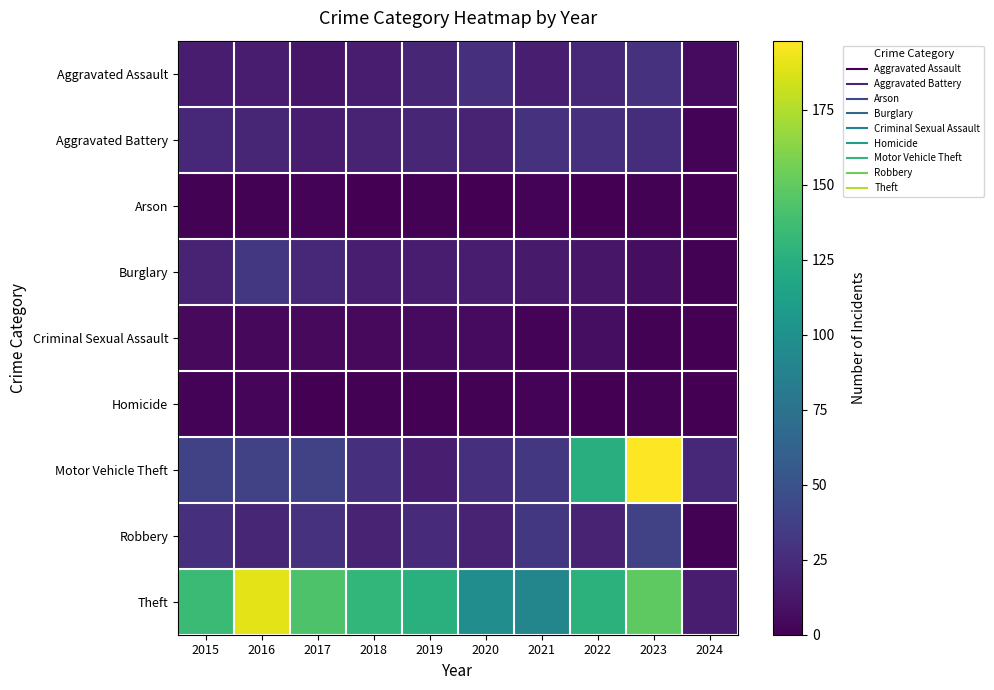

What is the total value across all series at 2022?

339